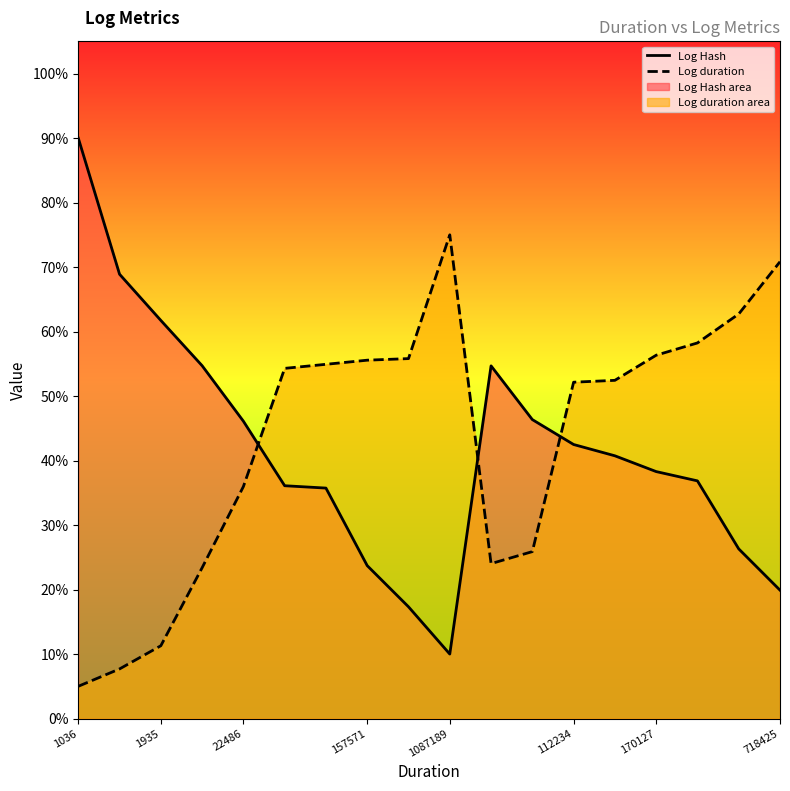

At which label does Log duration reach its peak?

1087189